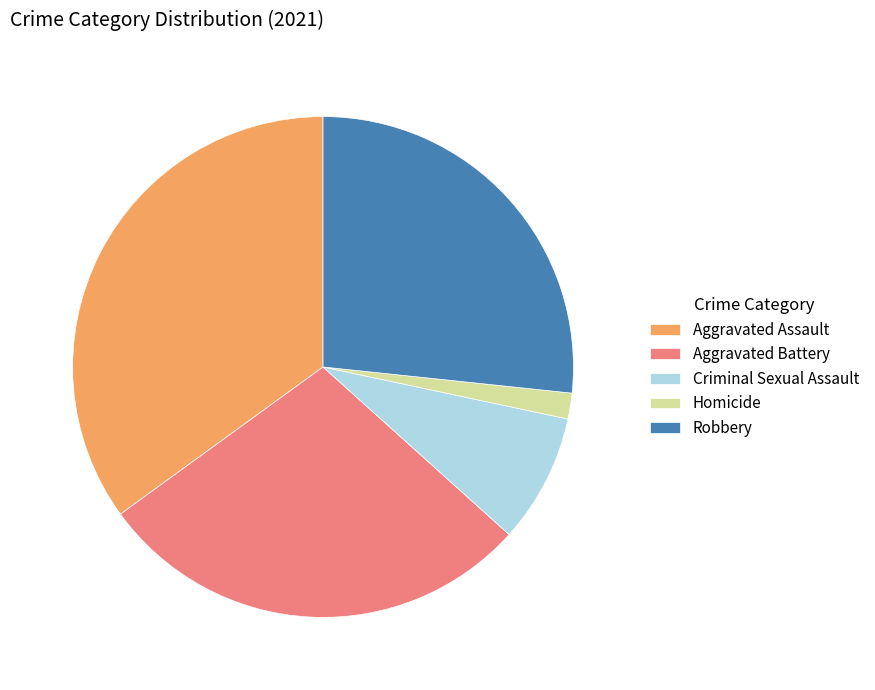

What is the smallest slice in the pie chart?

Homicide